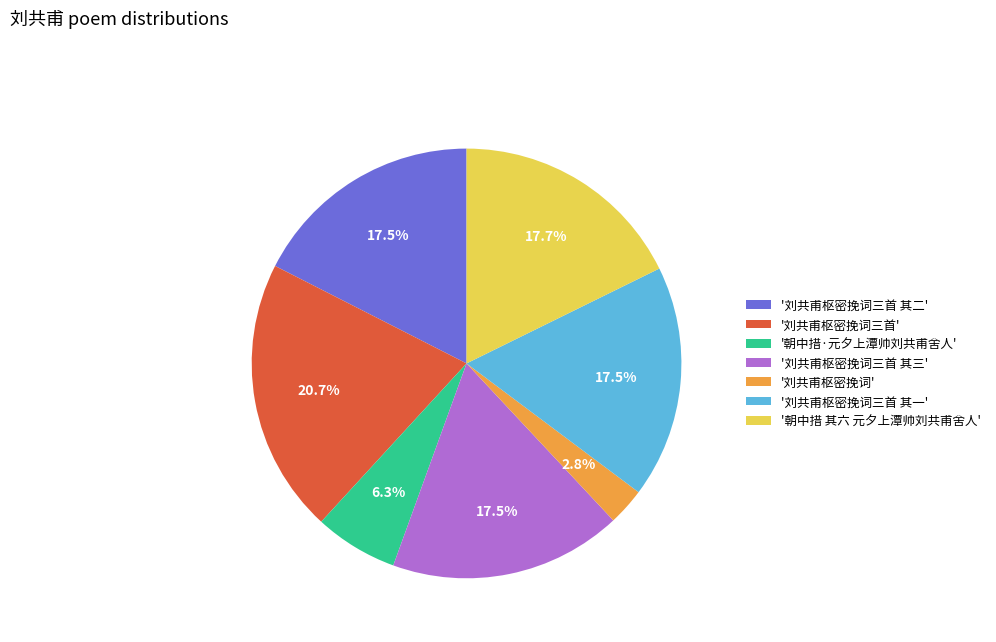

Which slice is the largest?

'刘共甫枢密挽词三首'